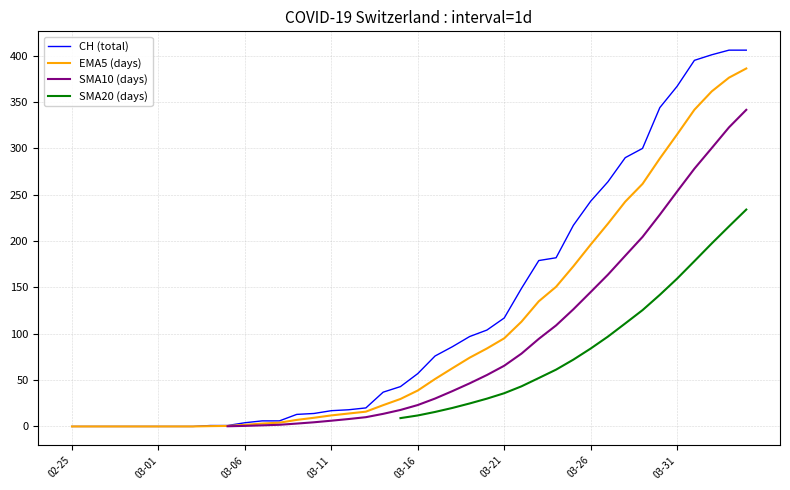

True or false: SMA10 (days) and SMA20 (days) cross at least once.

False